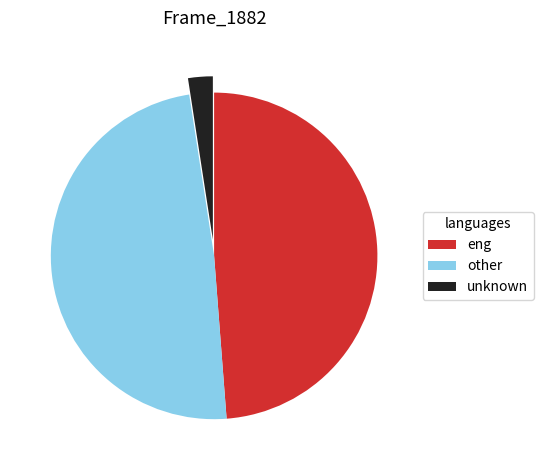

Is the sum of eng and other greater than half?

Yes